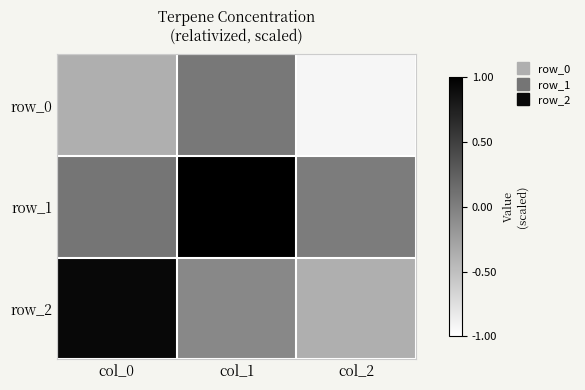

What is the sum of all row_2 values?

0.5